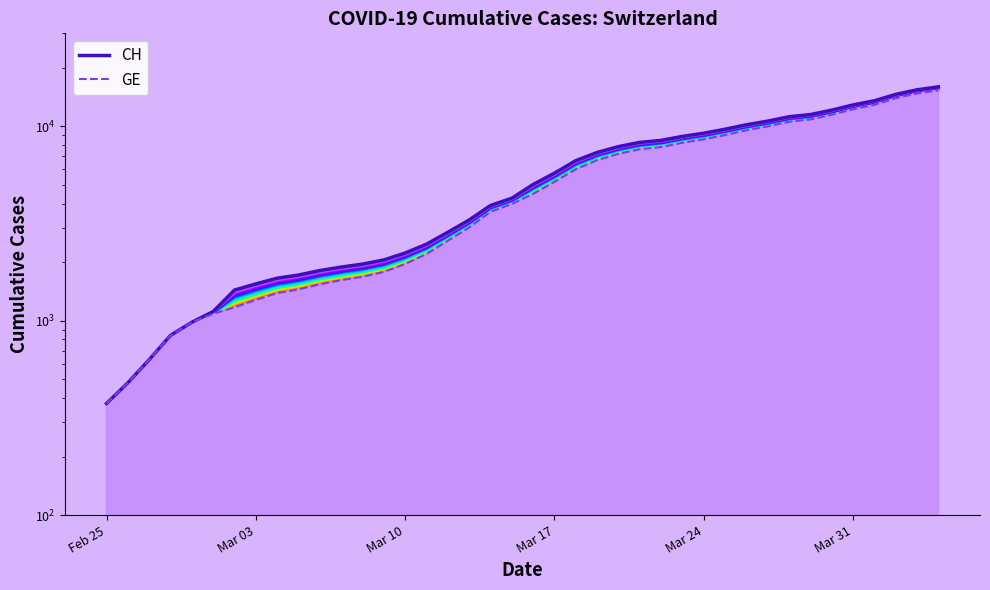

How many data points in CH are less than 5012?

20